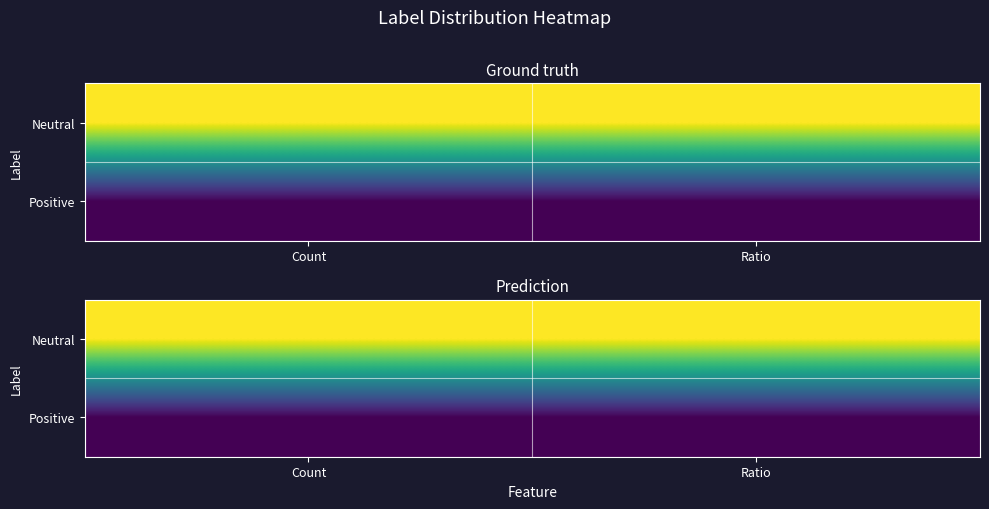

The value of Neutral at Ratio is 1. True or false?

True